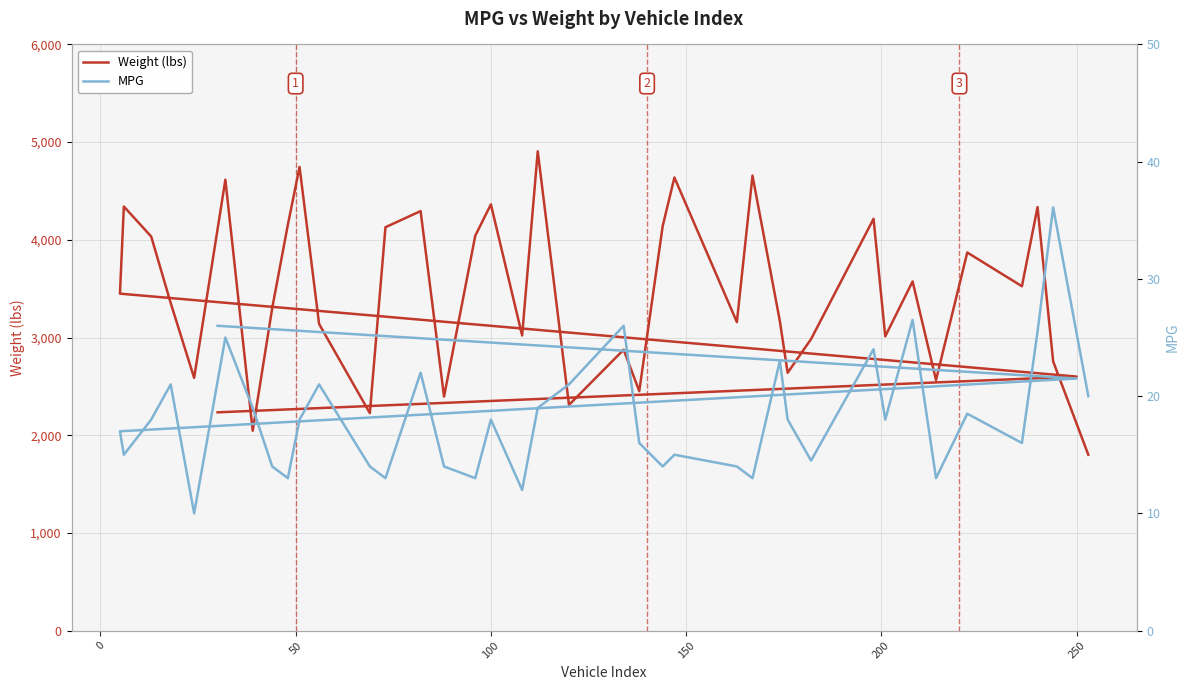

List the series in order of their overall mean, highest first.

Weight (lbs), MPG